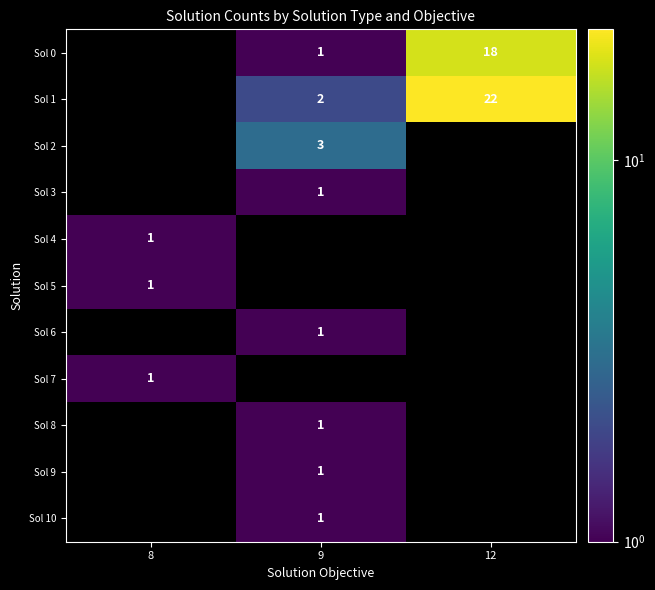

Which label corresponds to the smallest value in the chart?

8